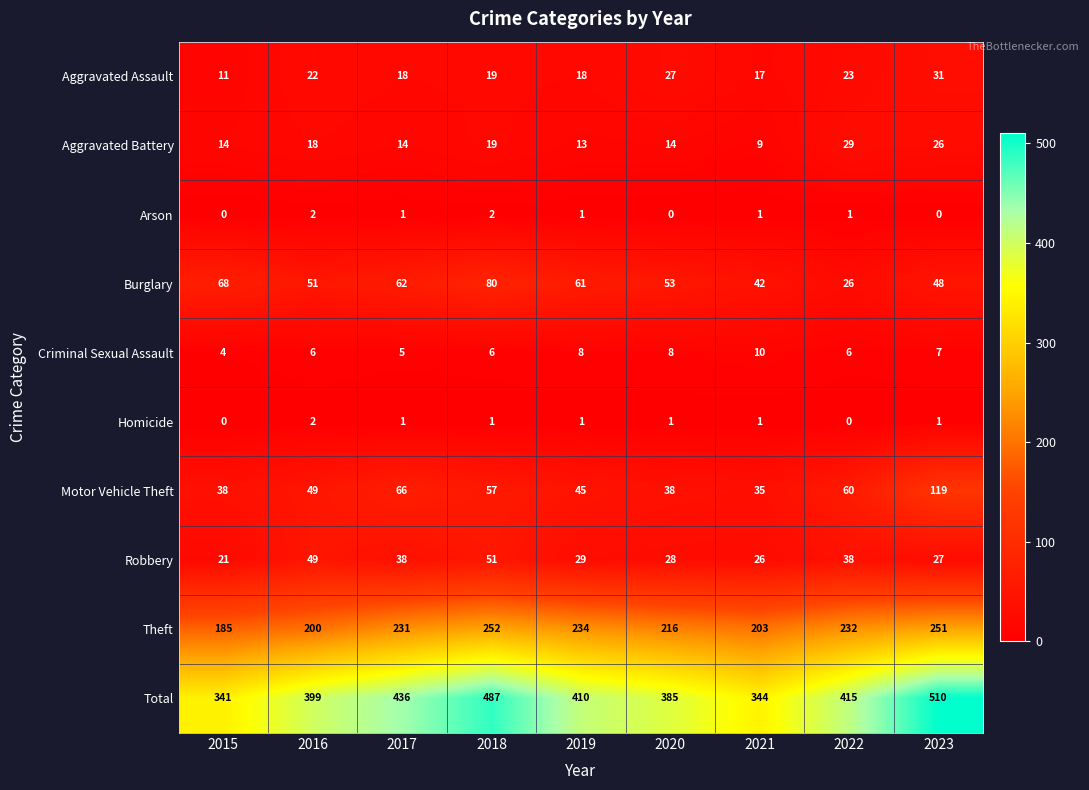

The value of Theft at 2017 is 70. True or false?

False